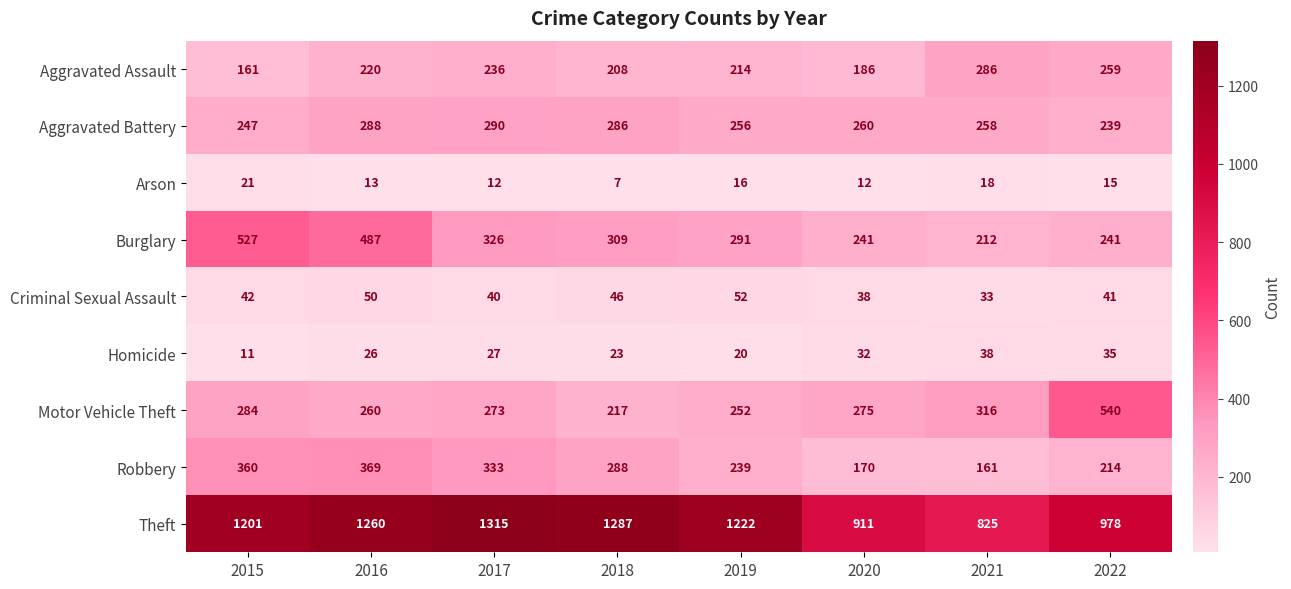

Which category has the highest value in the Robbery series?

2016